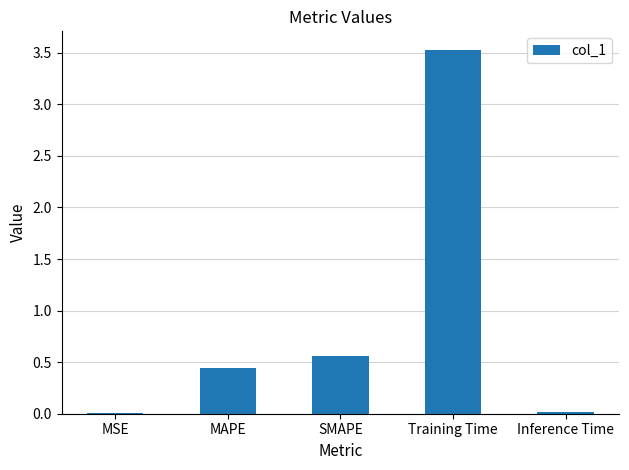

What is the sum of the values at Training Time and SMAPE?

4.1